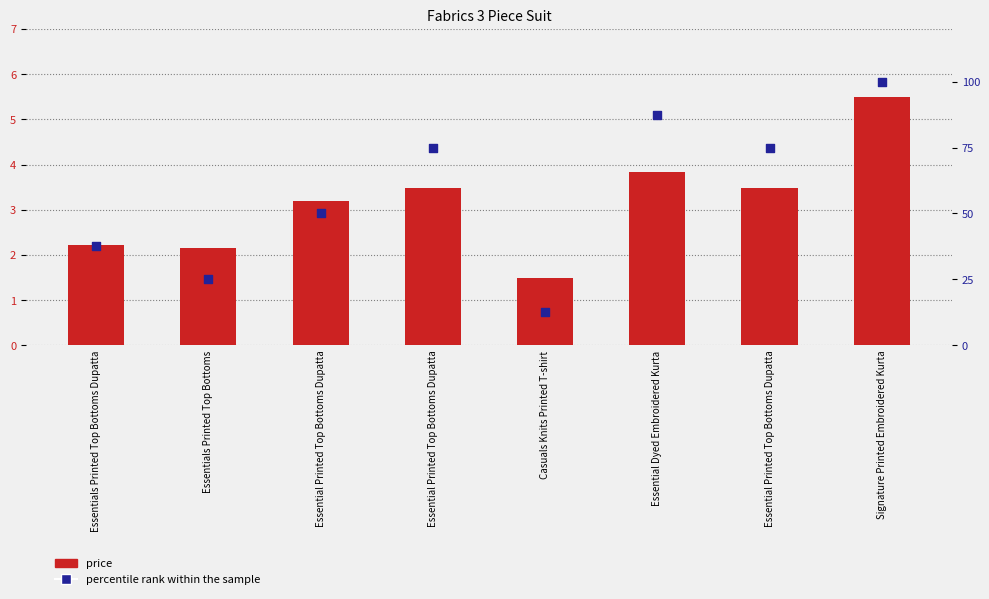

Is the value of percentile rank within the sample at Essential Dyed Embroidered Kurta greater than the value of price at Essential Printed Top Bottoms Dupatta?

Yes